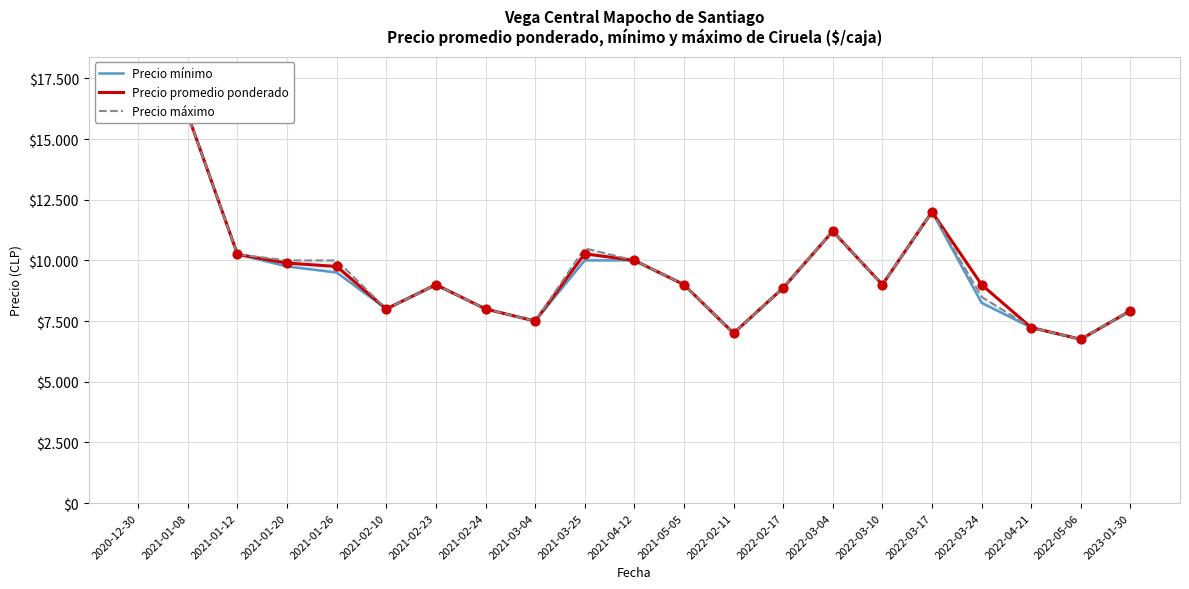

What are all the series names shown in the legend?

Precio mínimo, Precio promedio ponderado, Precio máximo